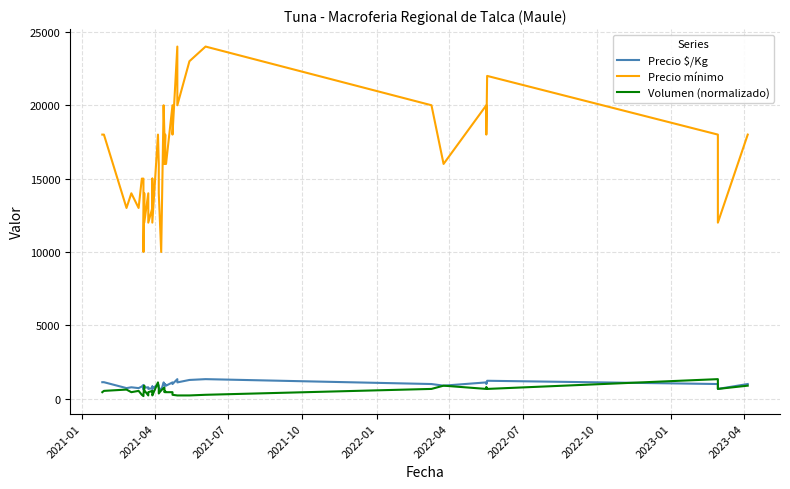

The value of Precio mínimo at 19 is 17994.0. True or false?

False